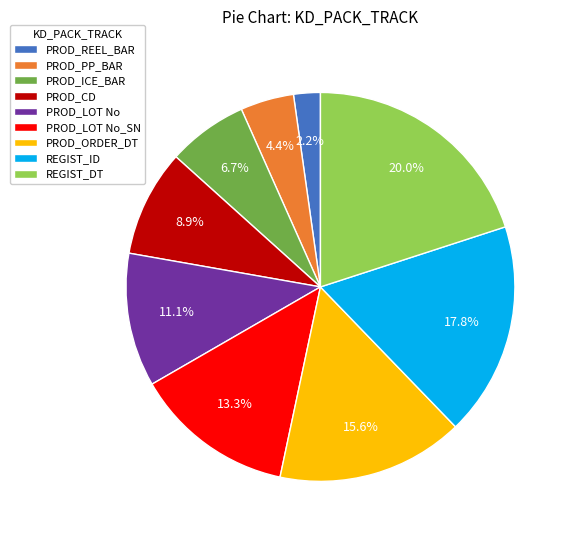

To the nearest percent, what is the average slice percentage?

11%